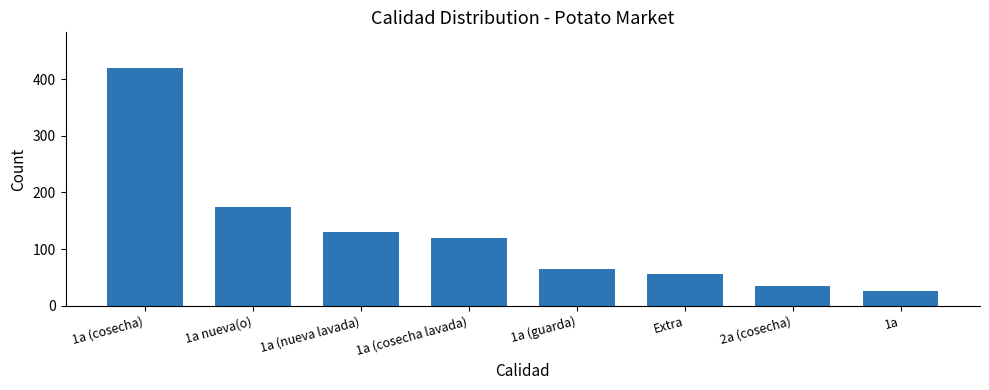

Reading right to left, what are all the values shown in this chart?

1a=25	2a (cosecha)=35	Extra=55	1a (guarda)=65	1a (cosecha lavada)=120	1a (nueva lavada)=130	1a nueva(o)=175	1a (cosecha)=420